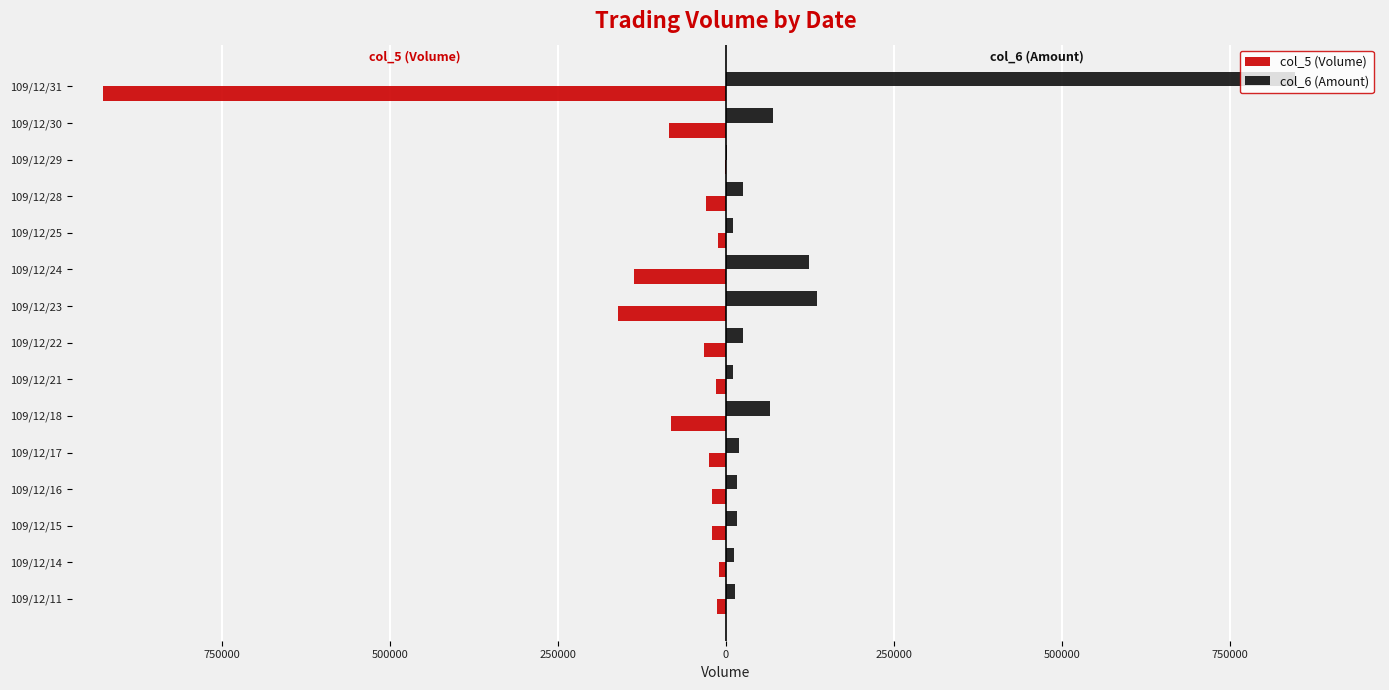

What are all the series names shown in the legend?

col_5 (Volume), col_6 (Amount)